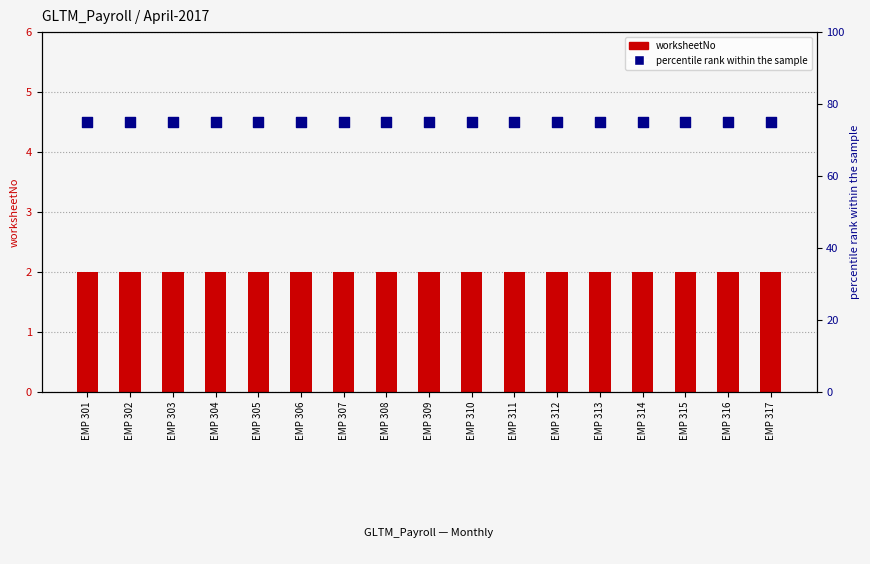

Which series has the largest Y range (max minus min)?

worksheetNo